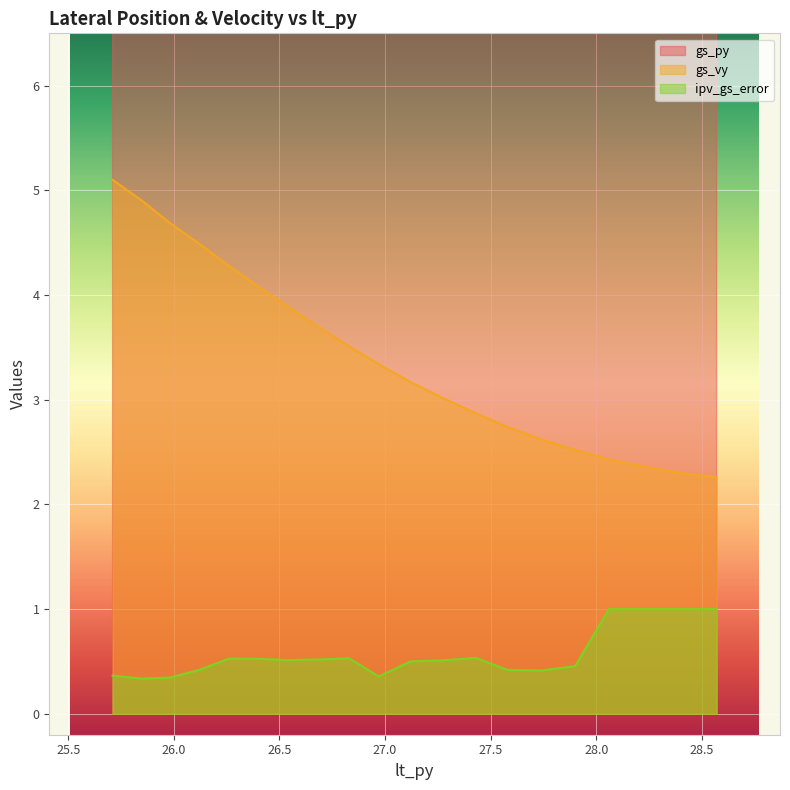

The gs_vy series shows 8.1 at 25.85. True or false?

False